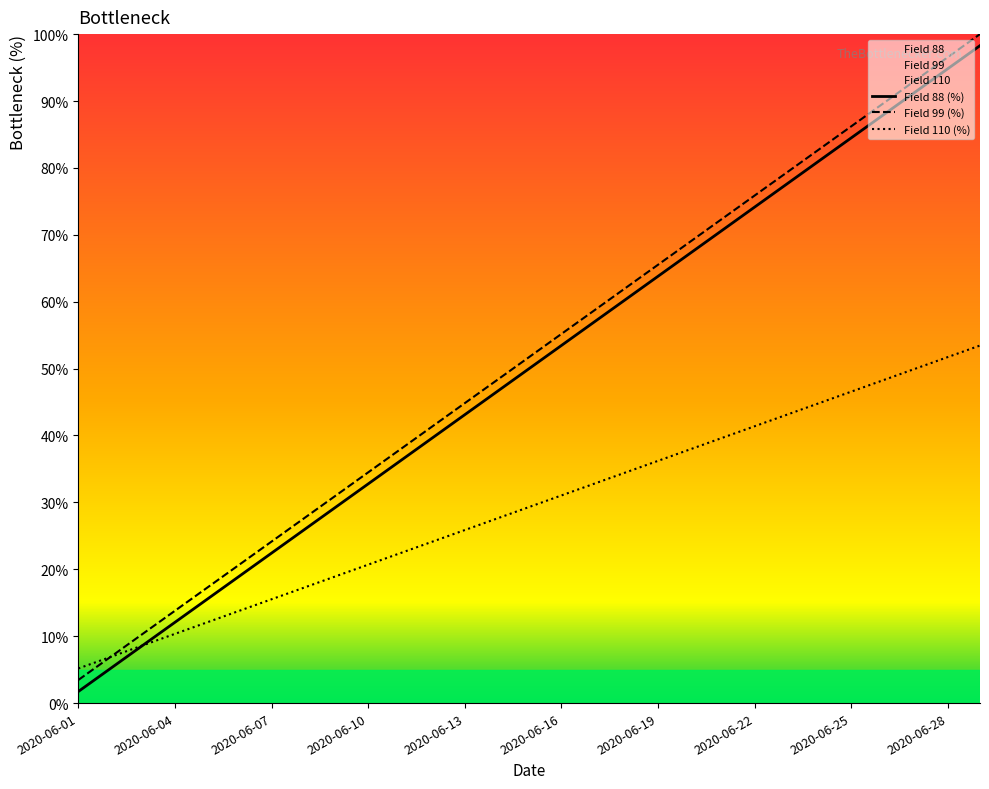

True or false: Field 88 (%) and Field 99 (%) intersect in this chart.

False